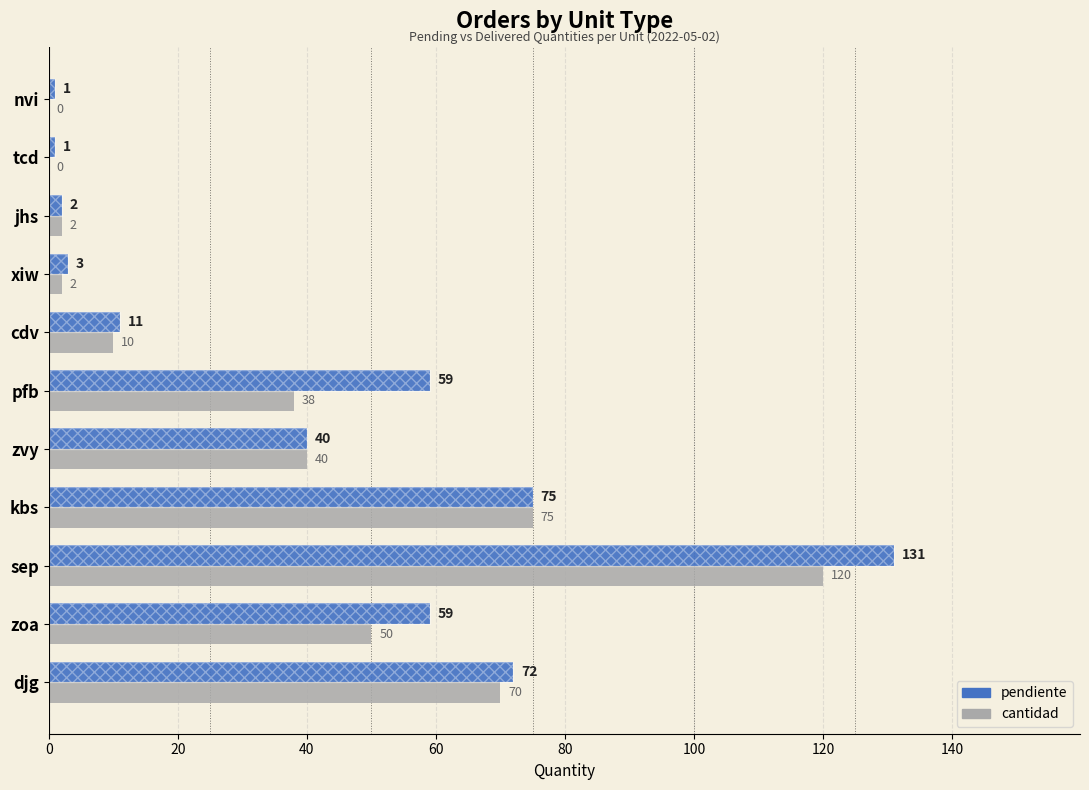

The cantidad series shows 0 at tcd. True or false?

True